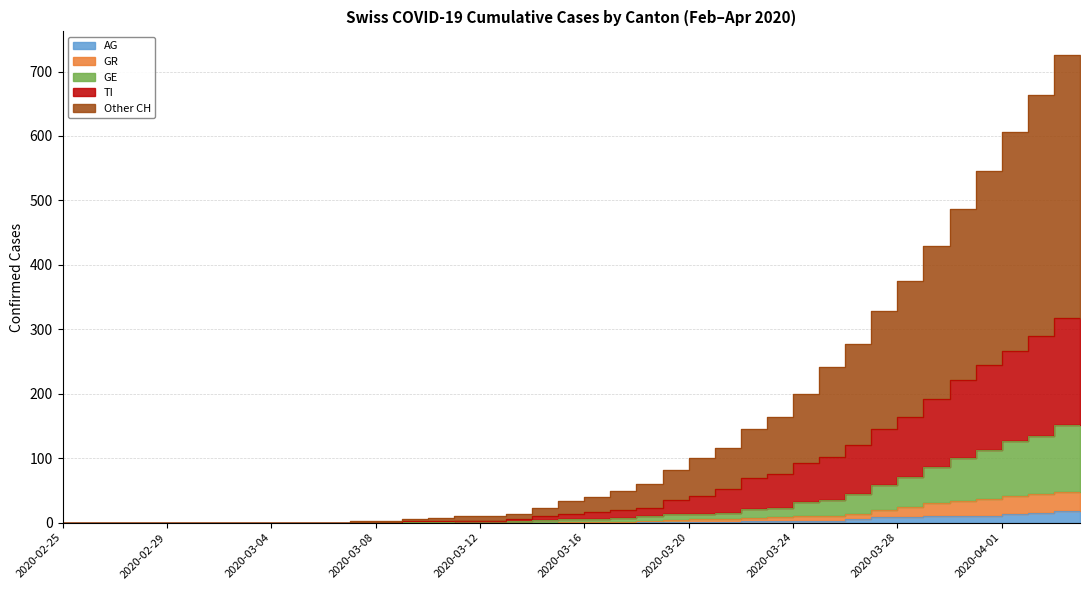

How many values in the GE series are below 5?

20